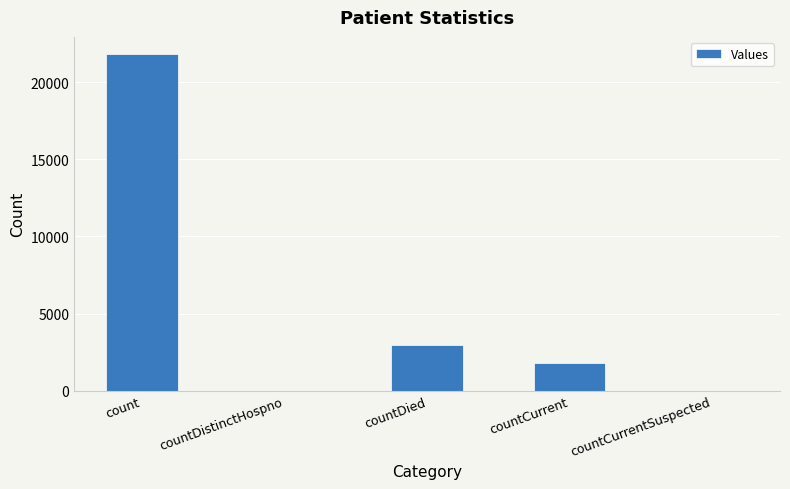

Are the bars horizontal?

No